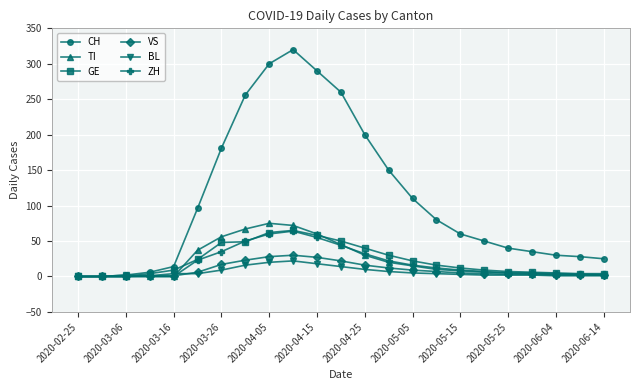

Which series has the widest spread of values?

CH